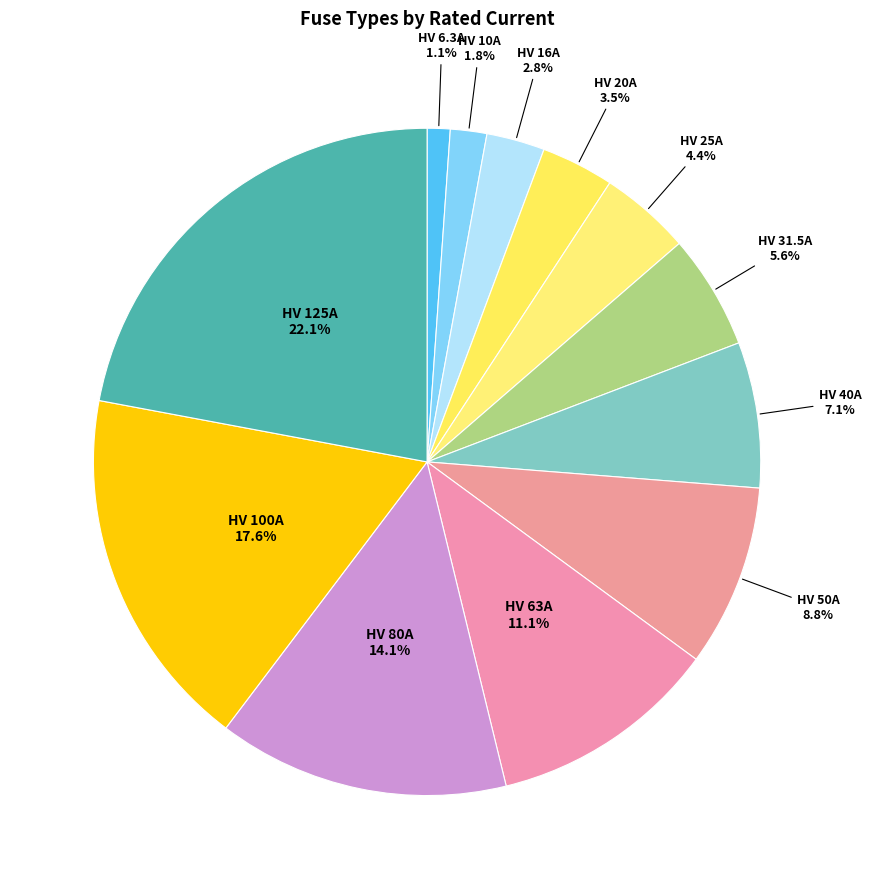

How many segments does this pie chart have?

12